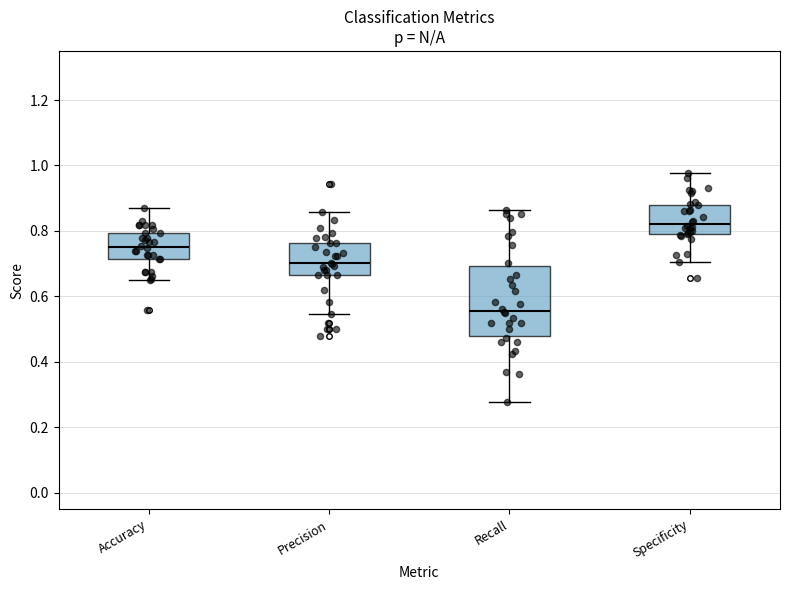

Reading left to right, read every box against the y-axis: the position of its median line, the range the box covers, and the ends of its whiskers. The values are not printed on the chart, so give them approximately, as read against the axis.

Accuracy: median 0.74, box 0.72 to 0.80, whiskers 0.64 to 0.88
Precision: median 0.70, box 0.66 to 0.76, whiskers 0.54 to 0.86
Recall: median 0.56, box 0.48 to 0.70, whiskers 0.28 to 0.86
Specificity: median 0.82, box 0.80 to 0.88, whiskers 0.70 to 0.98